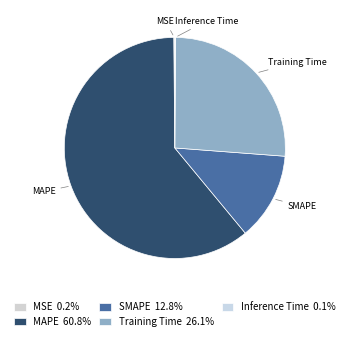

Is it true that MAPE is 61% of the pie?

True